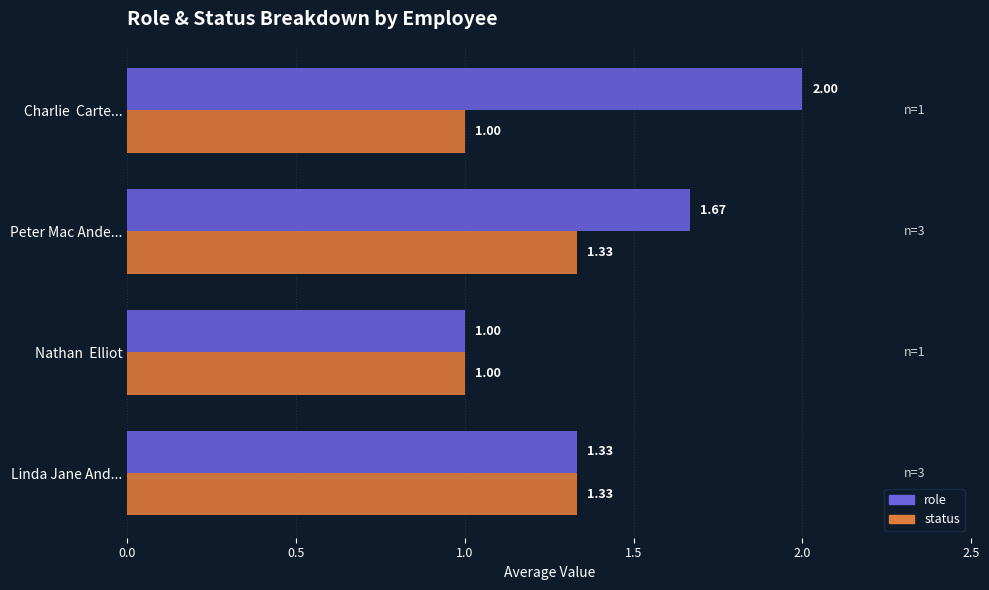

Which series has the widest spread of values?

role